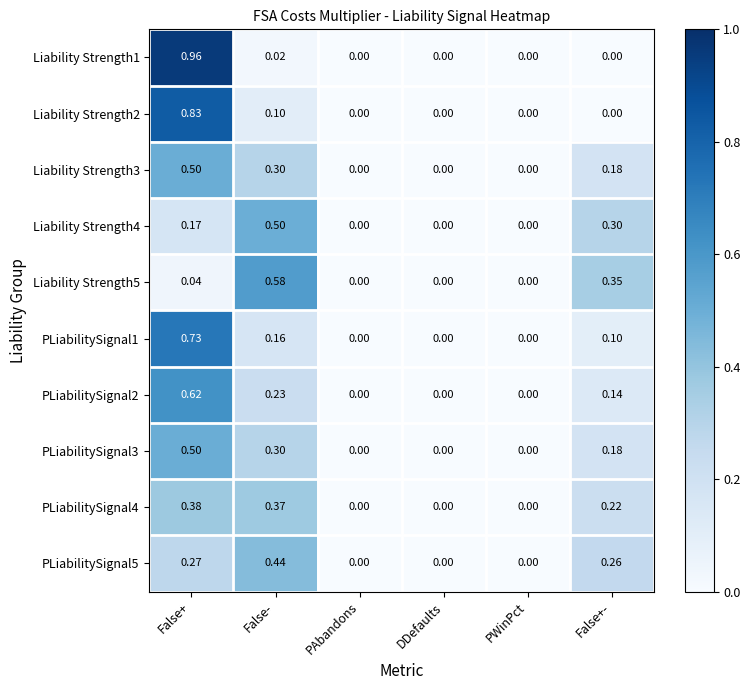

What is the total value across all series at False+-?

1.7